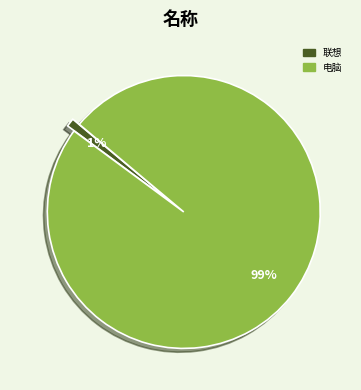

To the nearest percent, what is the average slice percentage?

50%